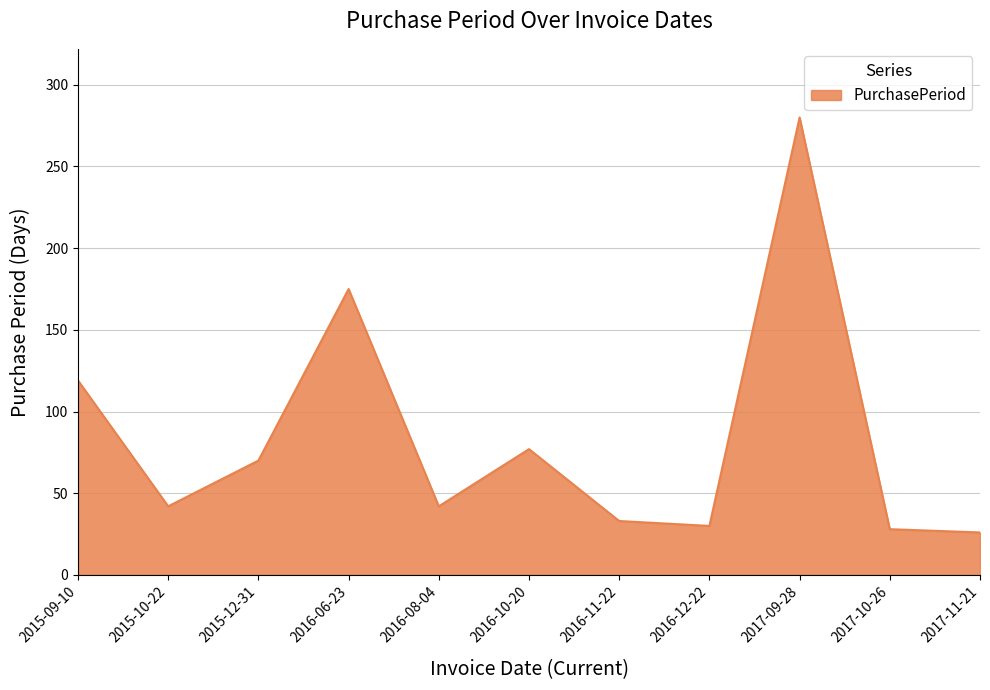

How many distinct data groups are displayed?

1